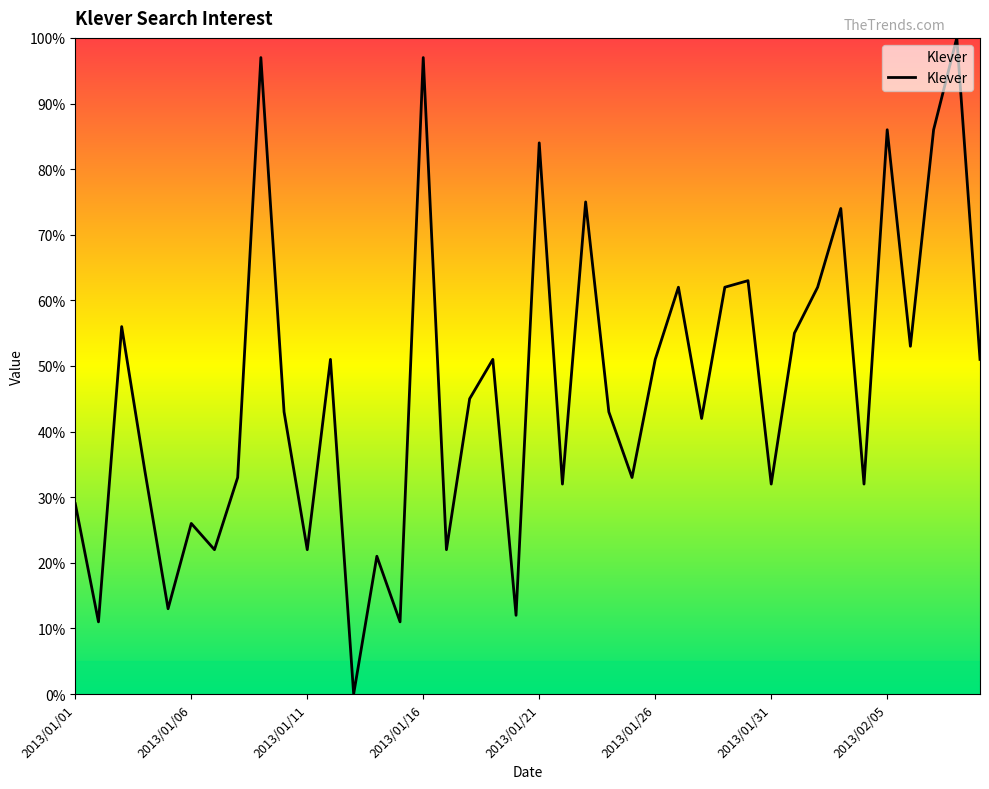

What is the maximum value shown in the chart?

100